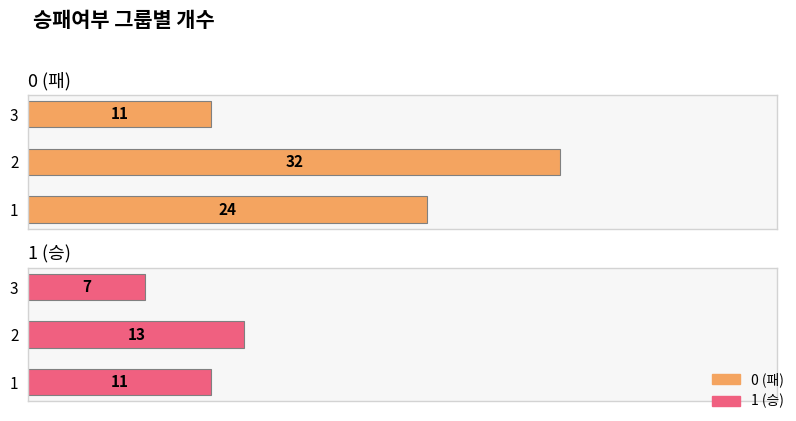

How many 0 (패) values are between 11 and 32?

3